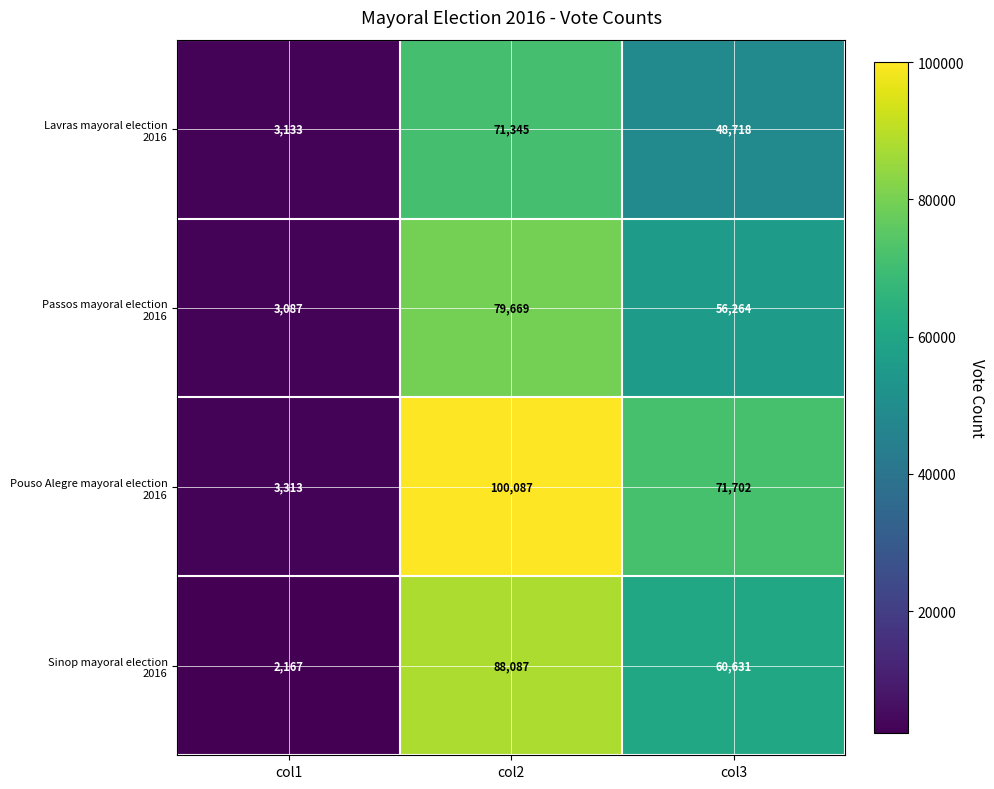

What is the difference between the highest and lowest values at col1?

1146